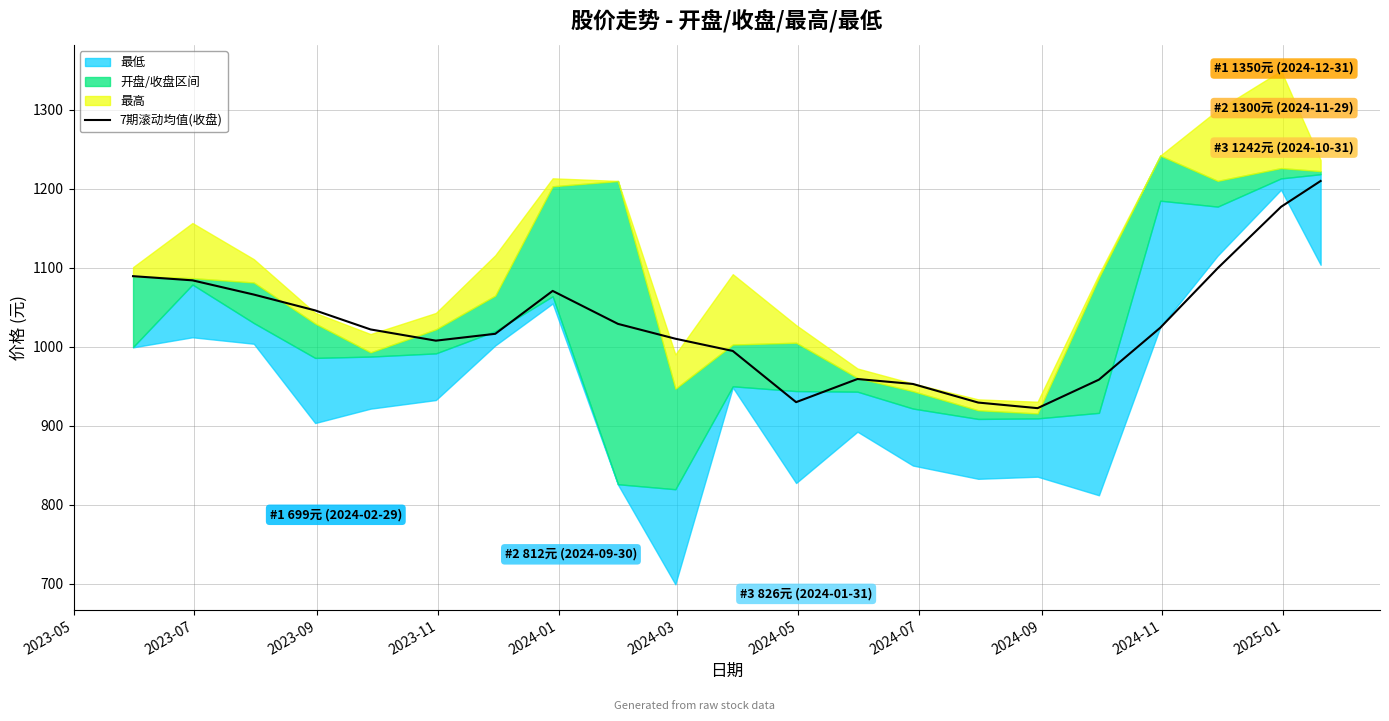

Reading left to right, extract all data points from this chart.

1089.5	1084.2	1066.2	1046.2	1022.1	1007.9	1016.5	1070.8	1029.1	1010.3	994.8	930.0	959.3	953.0	929.5	922.4	958.5	1024.3	1099.6	1177.2	1210.0